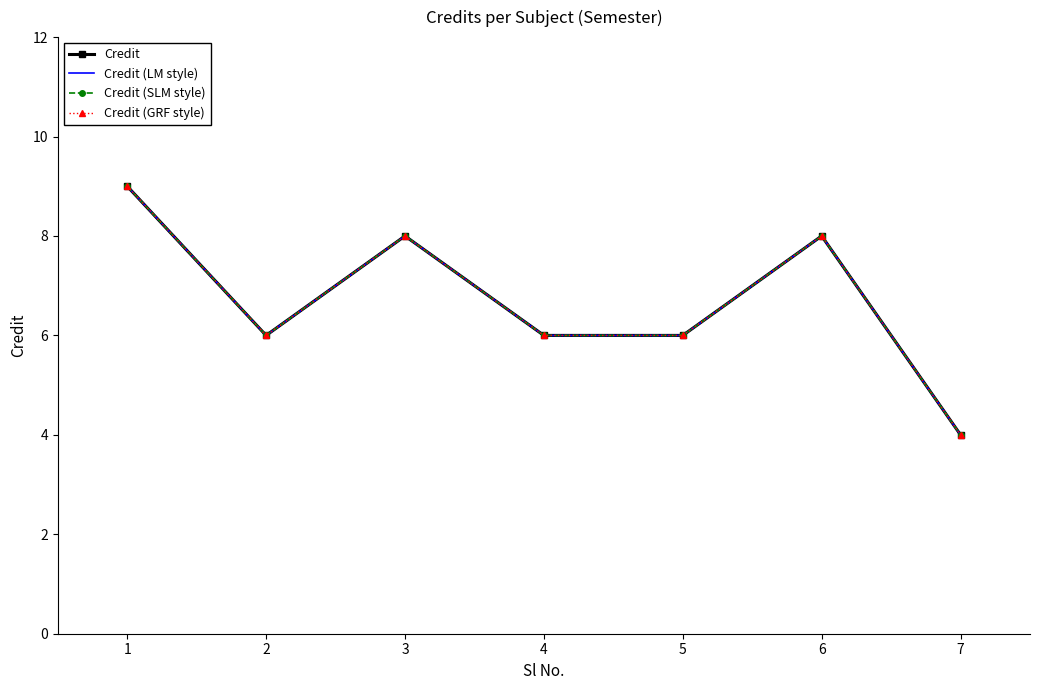

How many data points in Credit (GRF style) are less than 6?

1